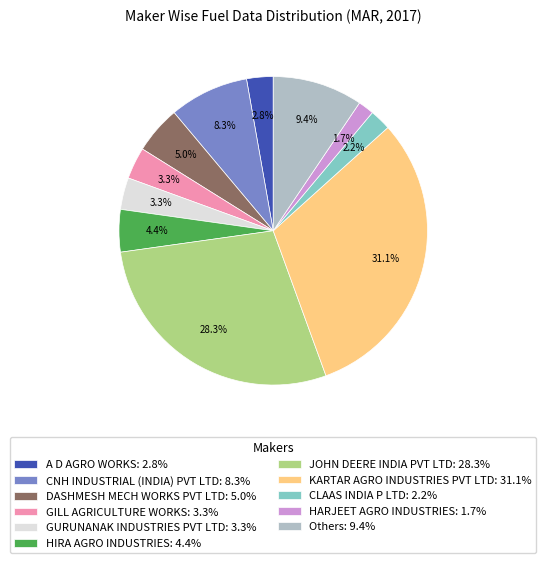

Is there a majority slice in this chart?

No